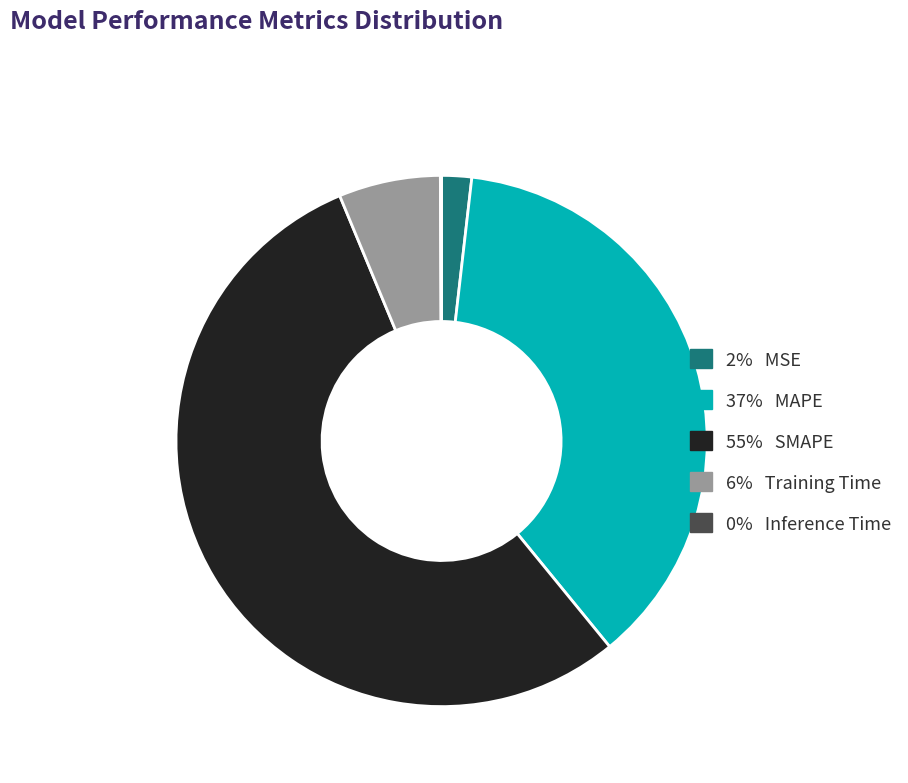

Does any single category account for the majority?

Yes